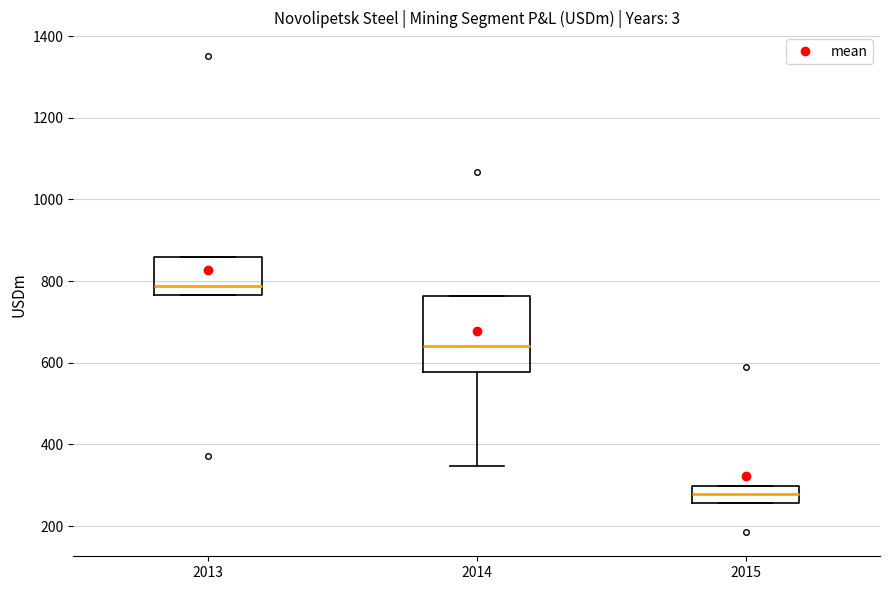

Where is the lower edge of the box at x = 2013 on the y-axis? The values are not printed on the chart, so give them approximately, as read against the axis.

760